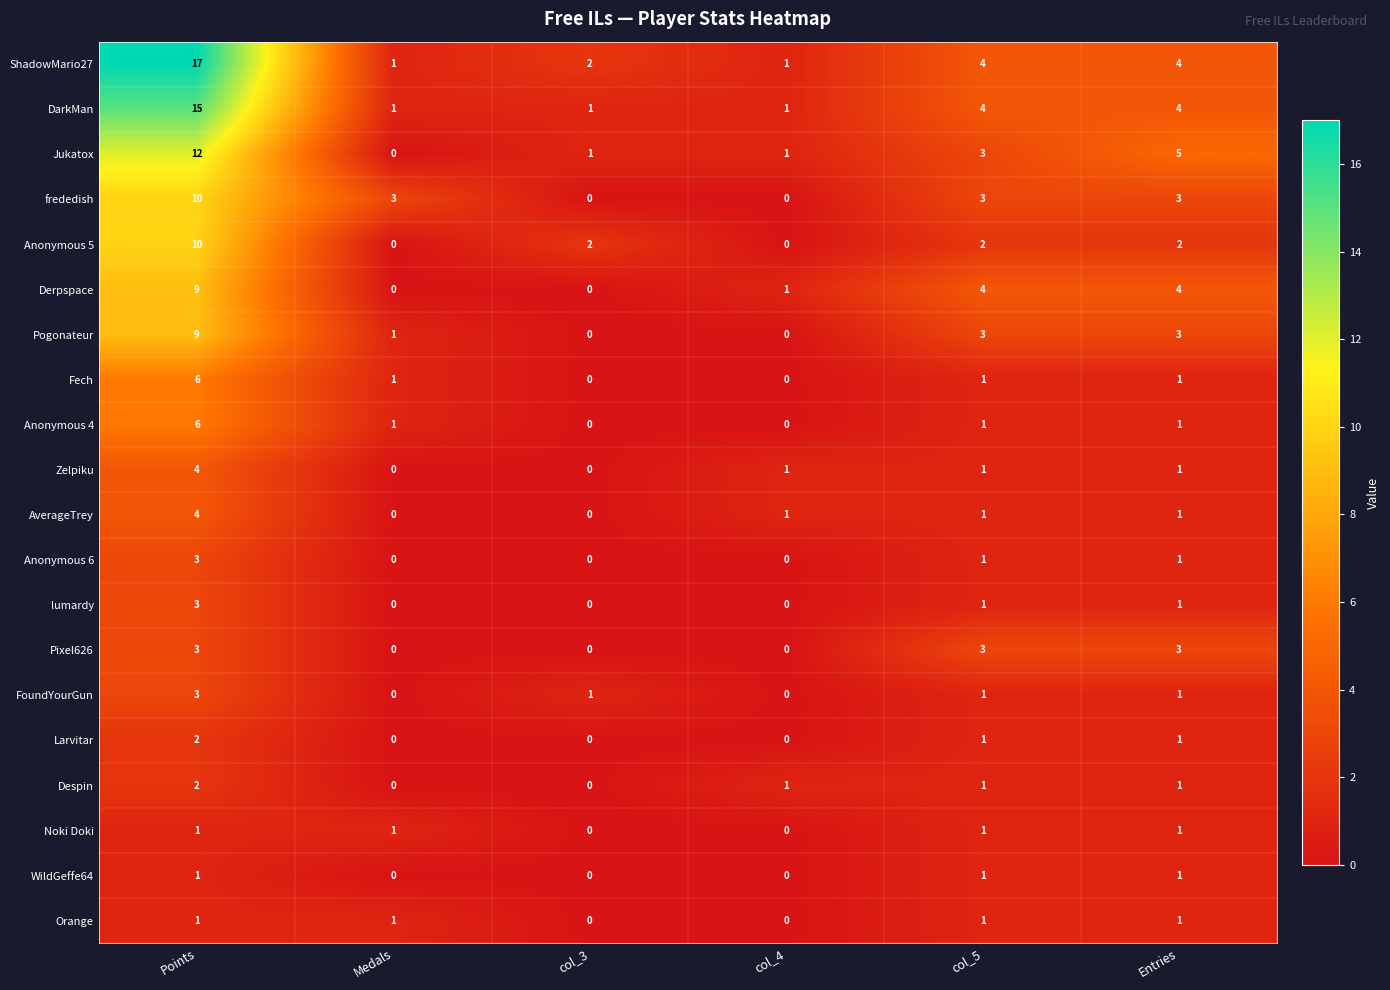

The value of WildGeffe64 at Entries is 0. True or false?

False